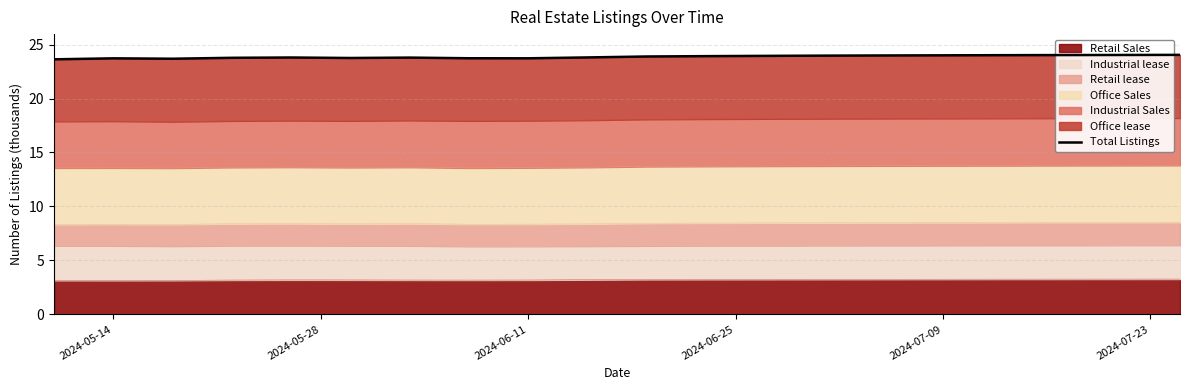

What is the minimum value for Retail Sales?

3.1